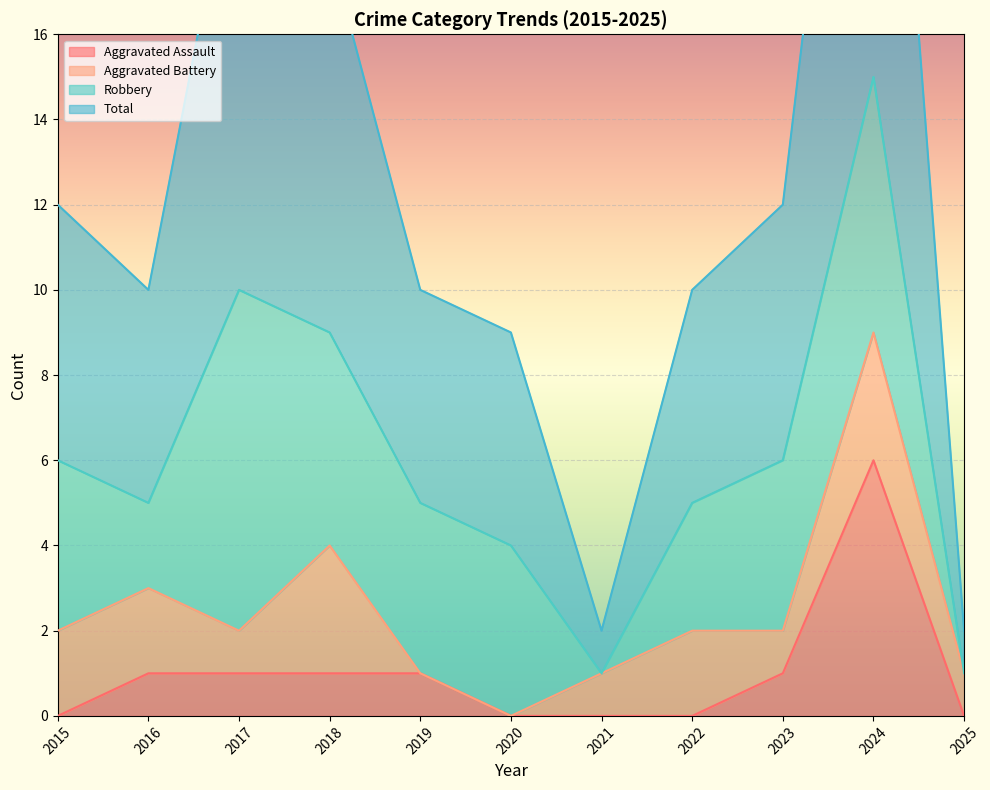

True or false: Aggravated Assault has a value of 0 at 2021.

True